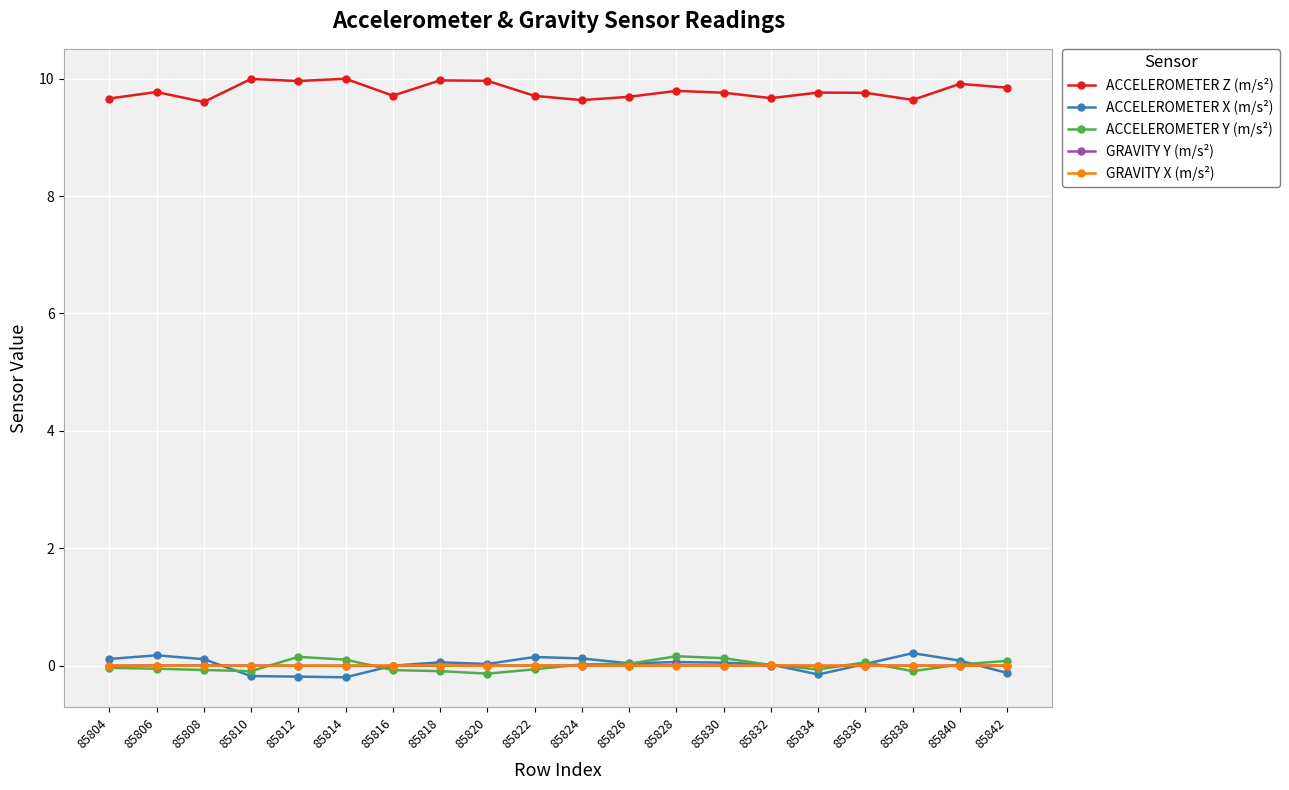

Which series changed the most between 85806 and 85834?

ACCELEROMETER X (m/s²)